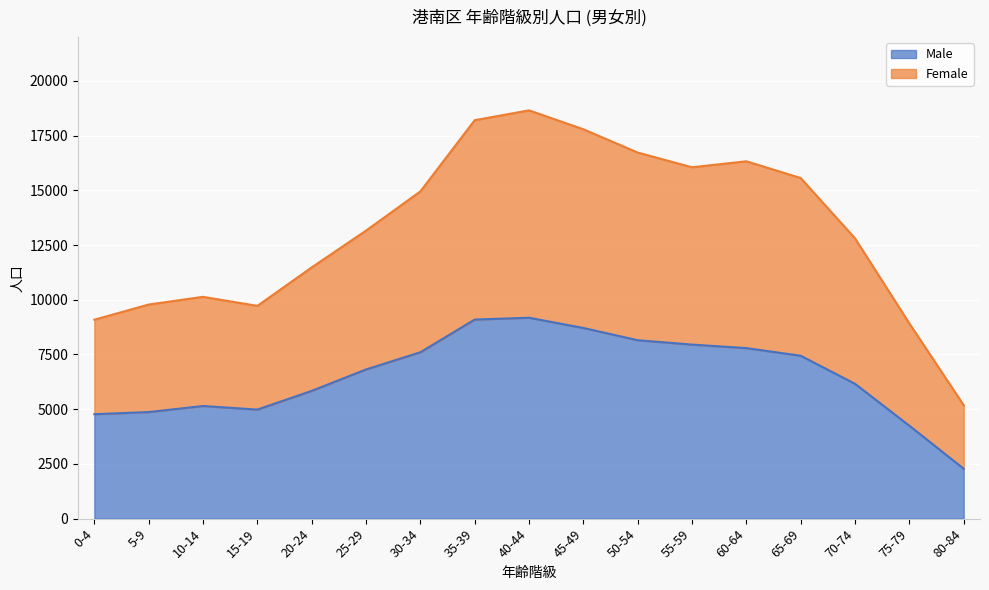

The value of Male at 0-4 is 1283. True or false?

False